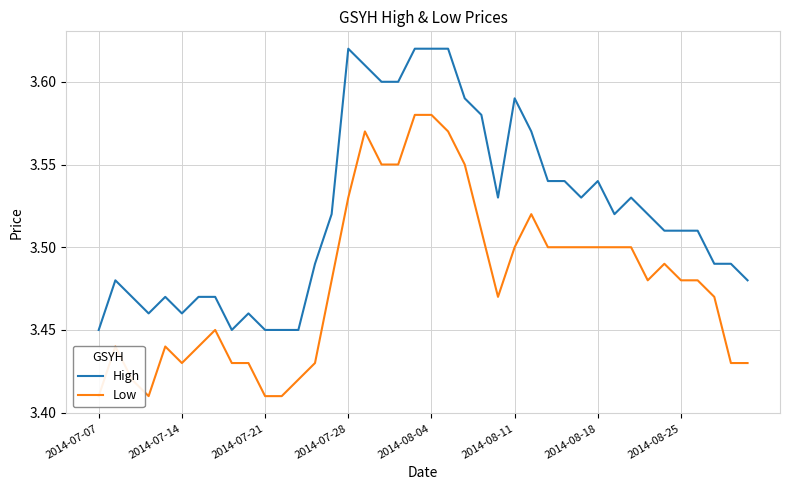

True or false: Low has a value of 5.1 at 18.

False